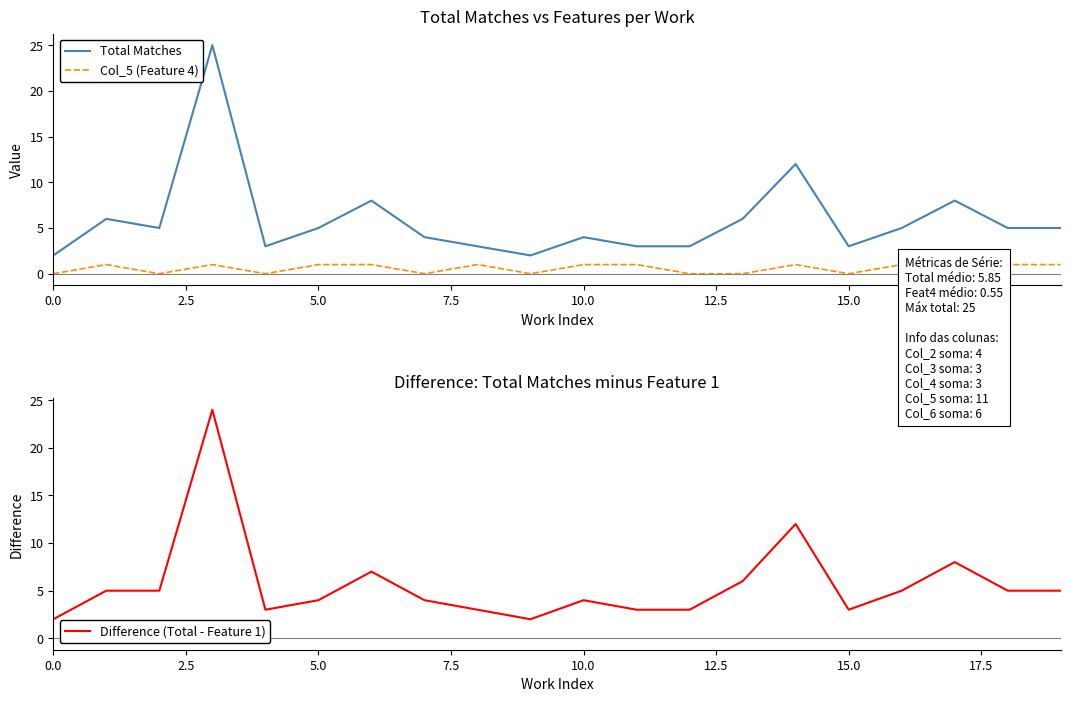

True or false: Total Matches and Col_5 (Feature 4) cross at least once.

False